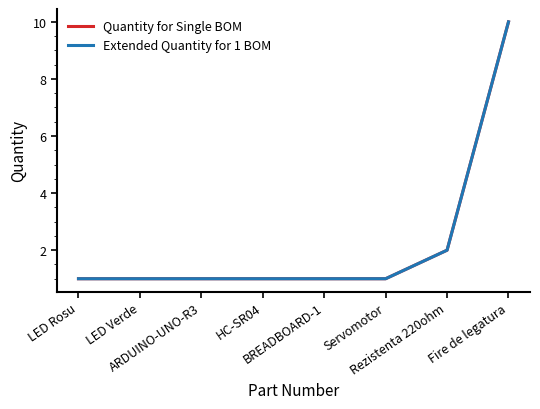

What is the value of the Quantity for Single BOM point at the 3rd from the left?

1